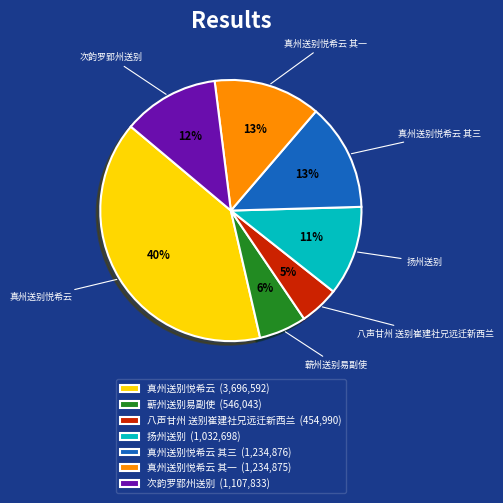

Between 次韵罗郢州送别 (1,107,833) and 扬州送别 (1,032,698), which is larger?

次韵罗郢州送别 (1,107,833)